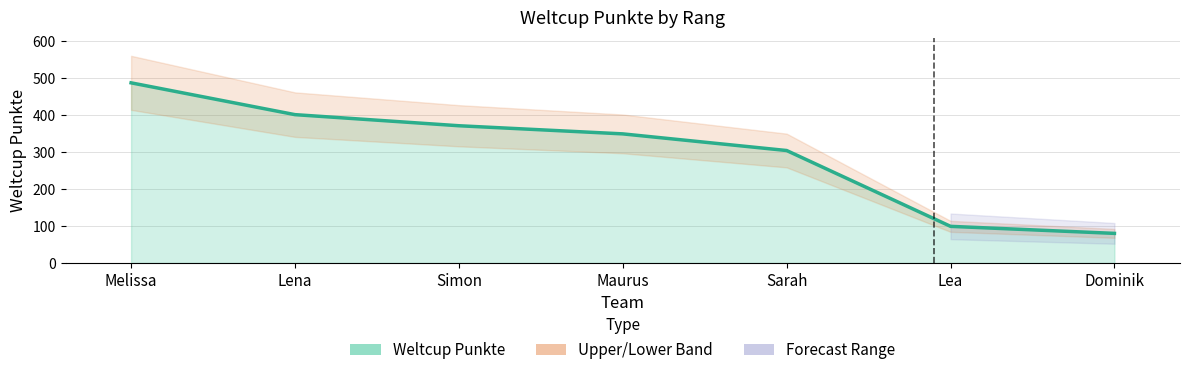

What is the minimum value shown in the chart?

80